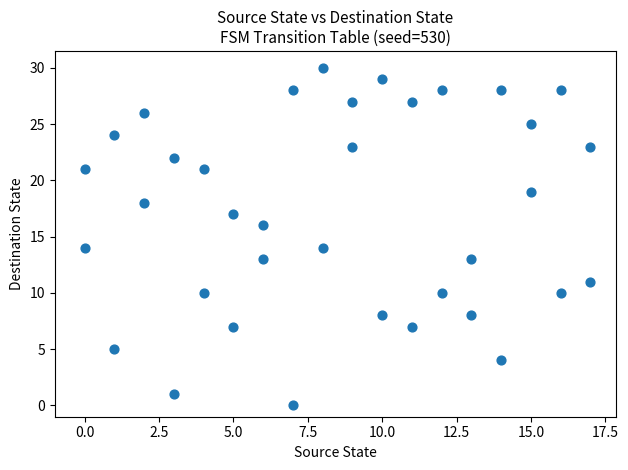

What is the range of Y values (max minus min)?

30